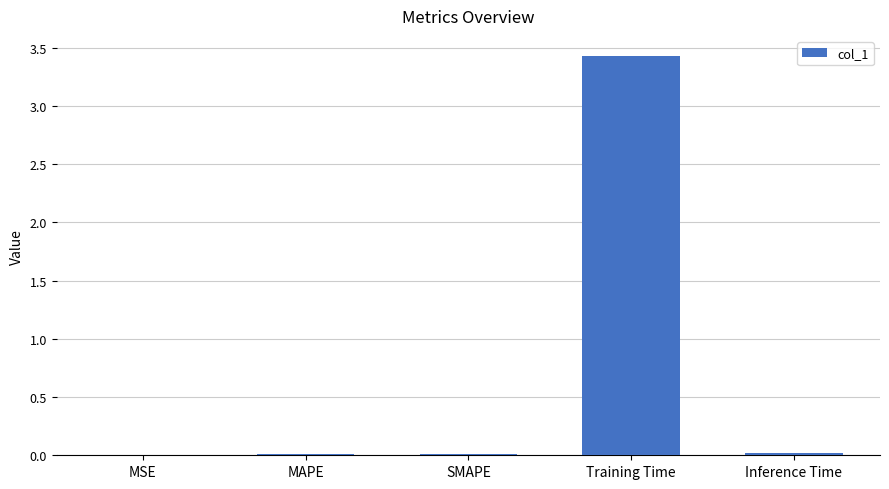

What is the greatest value displayed?

3.4